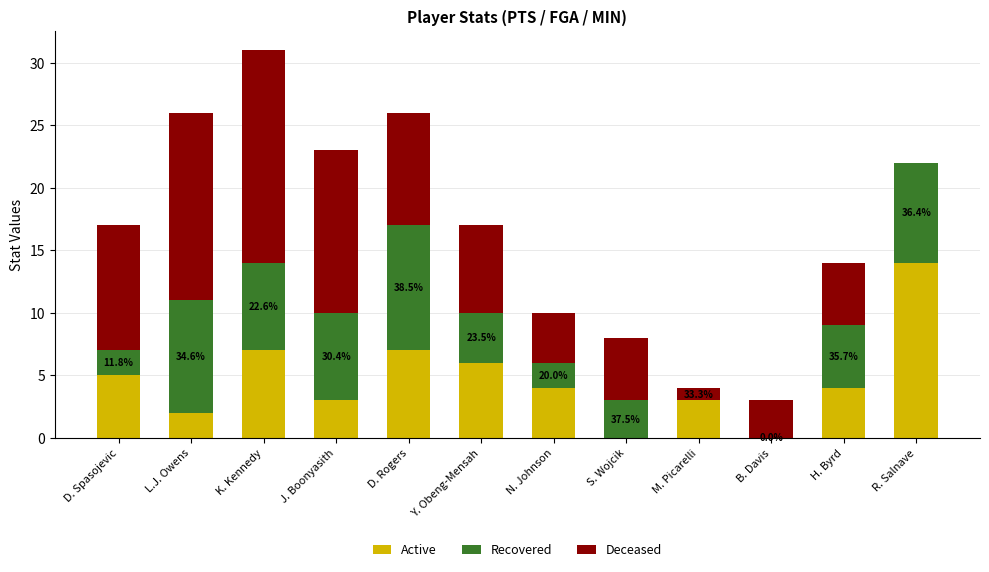

How many series are shown in this chart?

3